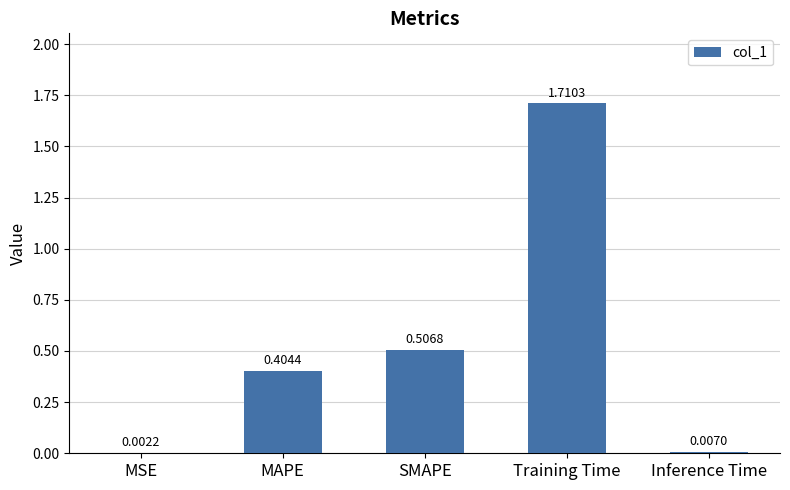

What is the change in value from MSE to MAPE?

+0.4